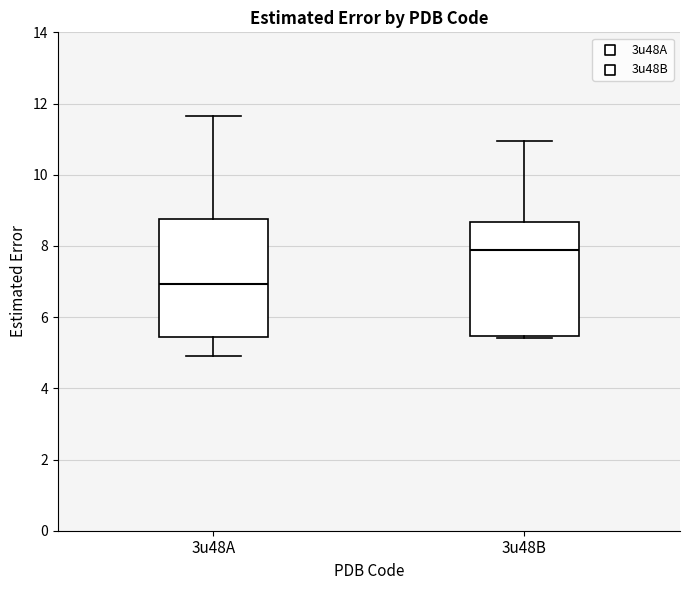

Where is the lower edge of the box for 3u48B on the y-axis? The values are not printed on the chart, so give them approximately, as read against the axis.

5.4